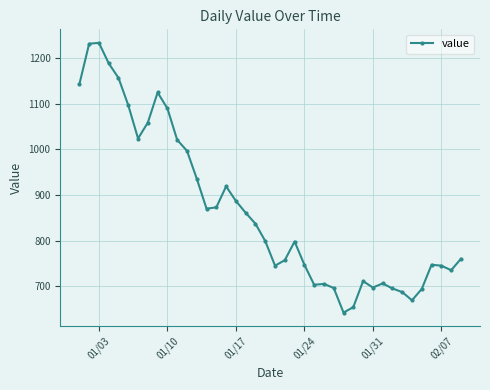

What is the average value?

866